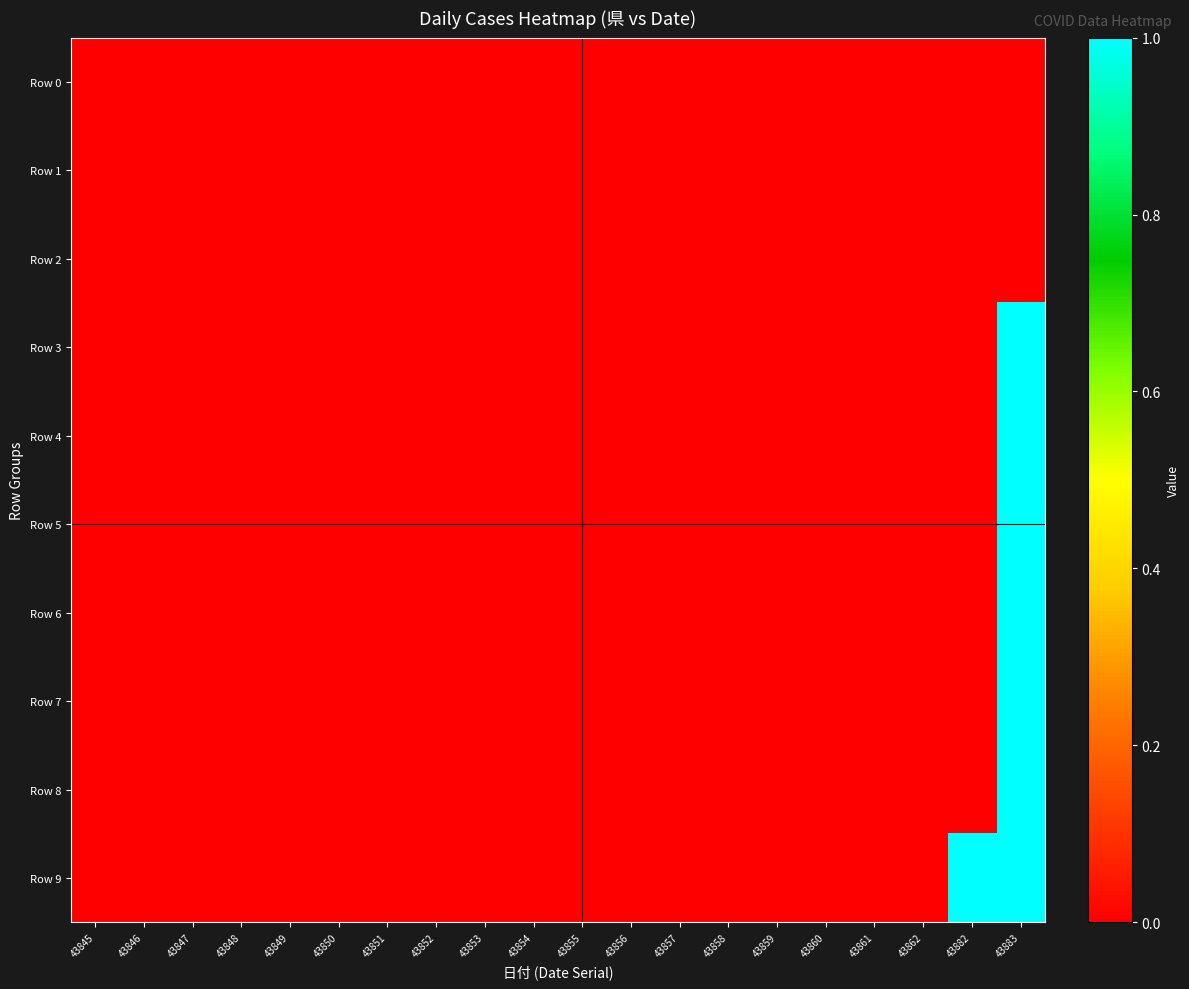

Which series changed the most between 43847 and 43860?

Row 0